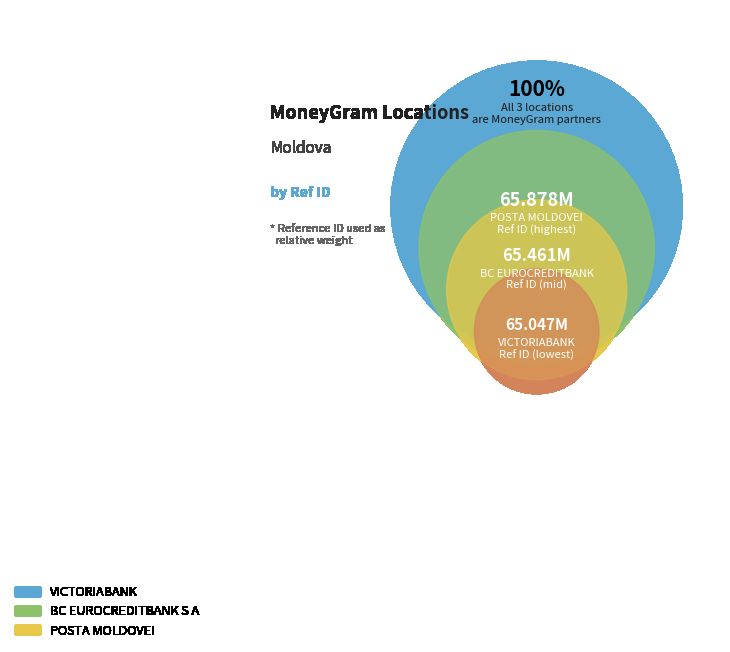

Which has a higher value, VICTORIABANK or BC EUROCREDITBANK S A?

BC EUROCREDITBANK S A